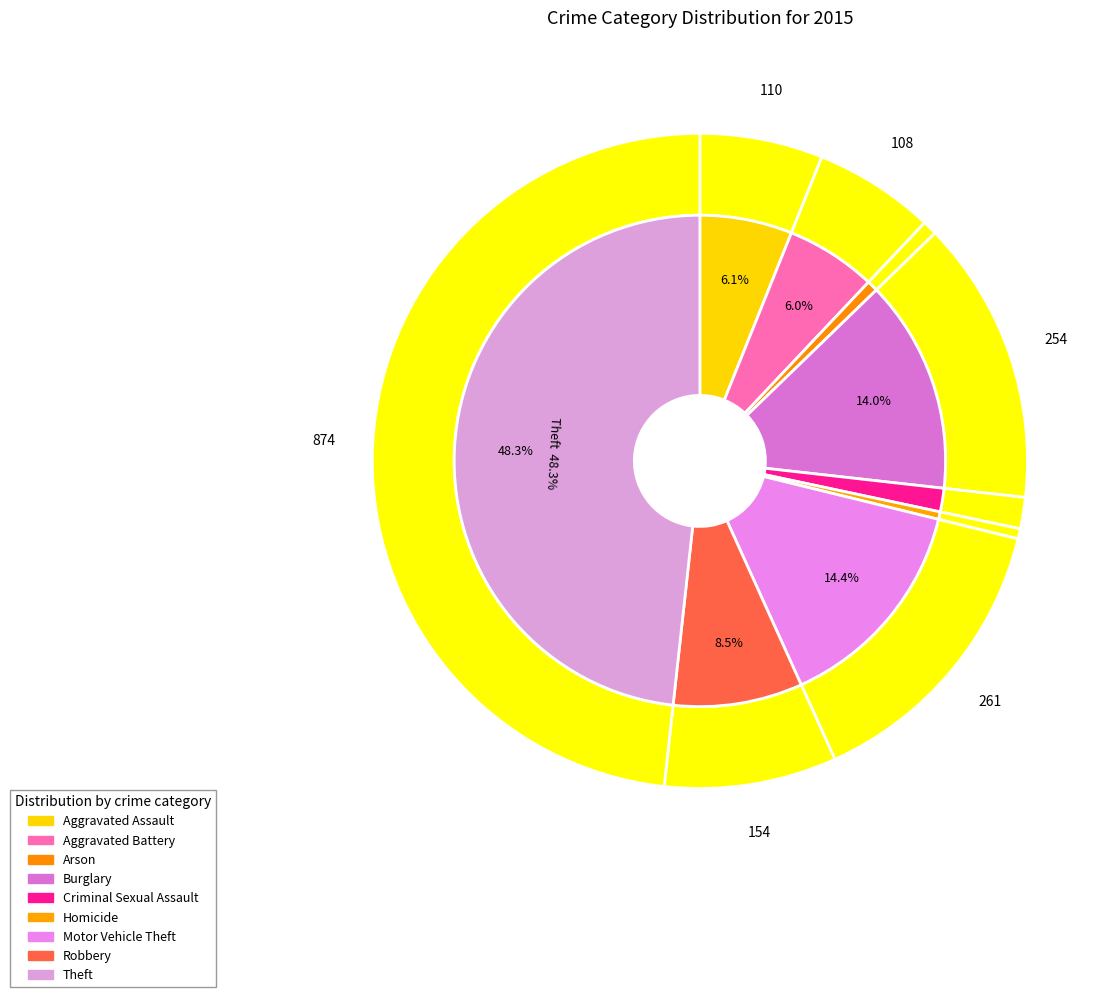

What is the total percentage of Arson and Robbery?

9.2%